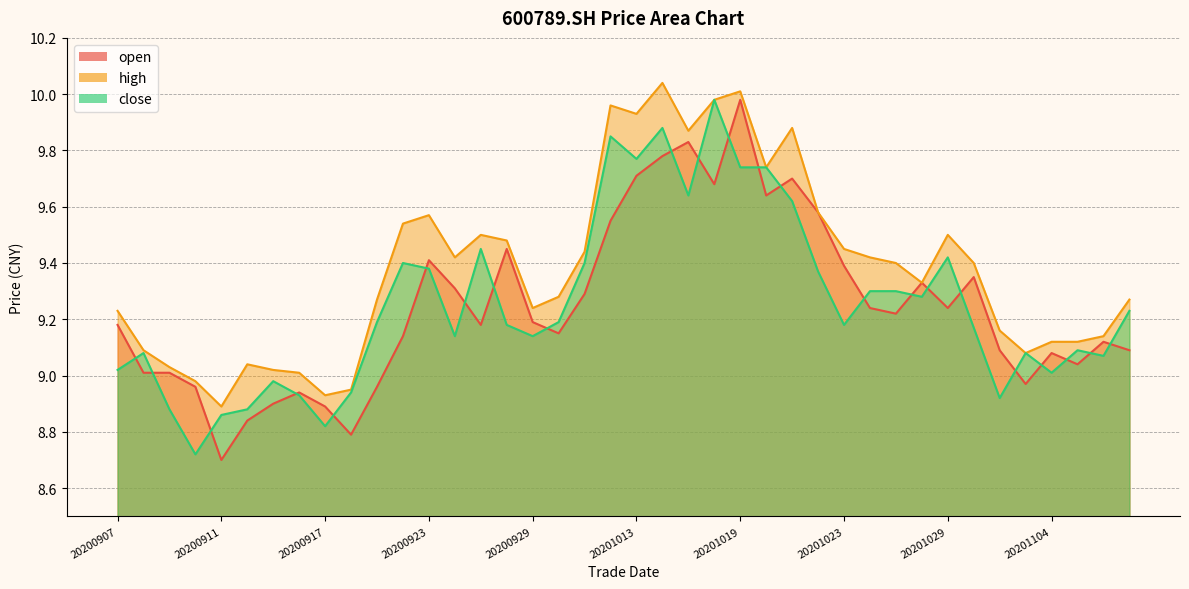

What is the sum of the close values at 20200921 and 20201016?

19.2